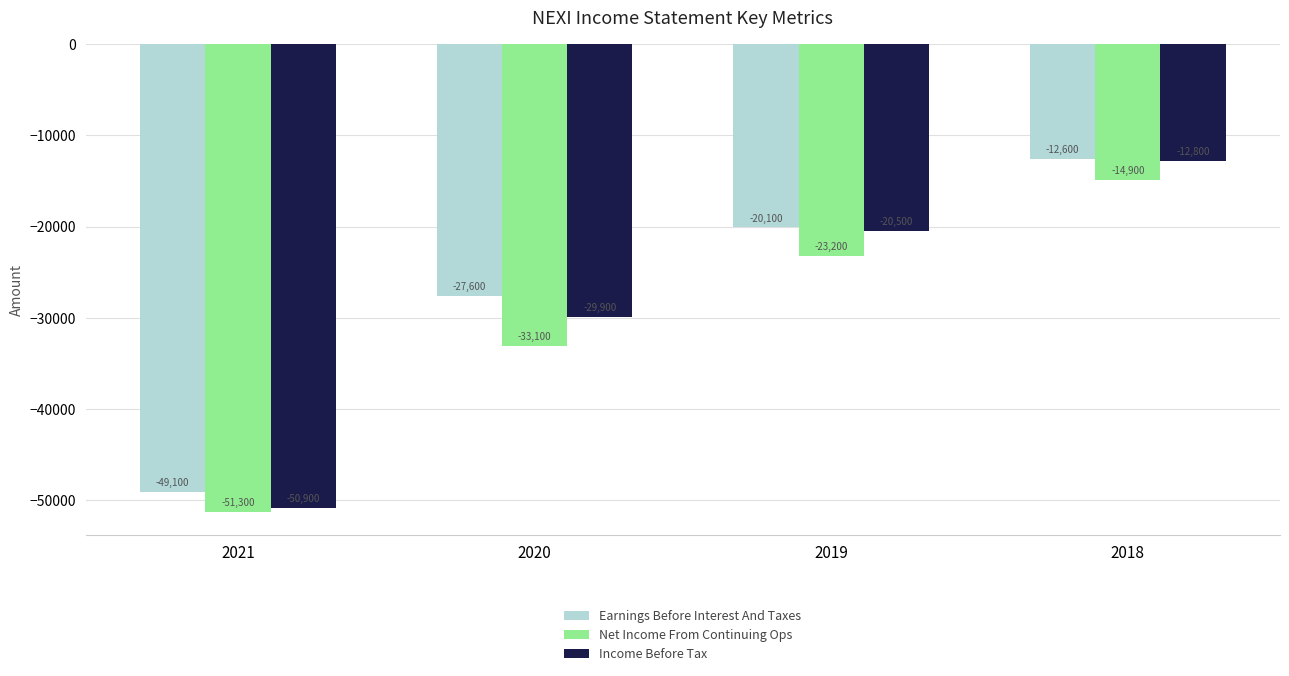

What is the difference between the highest and lowest values at 2020?

5500